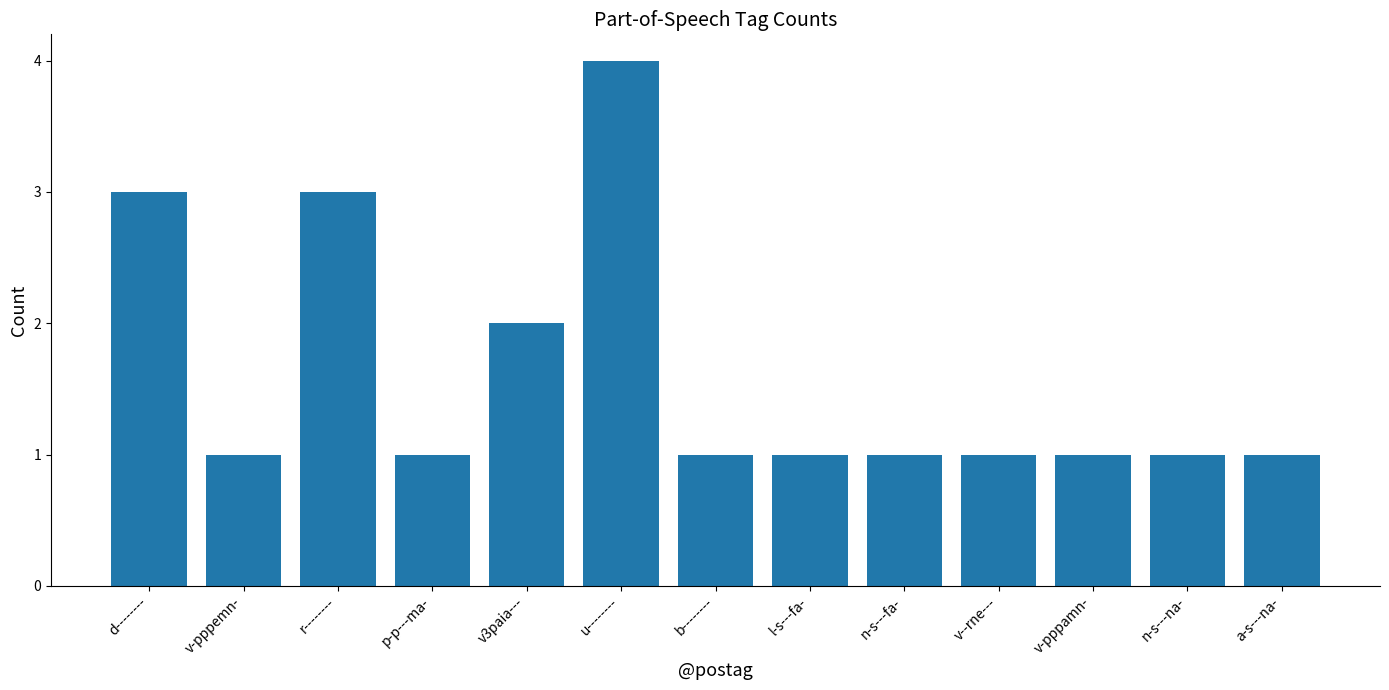

True or false: the data shows 1 at a-s---na-.

True